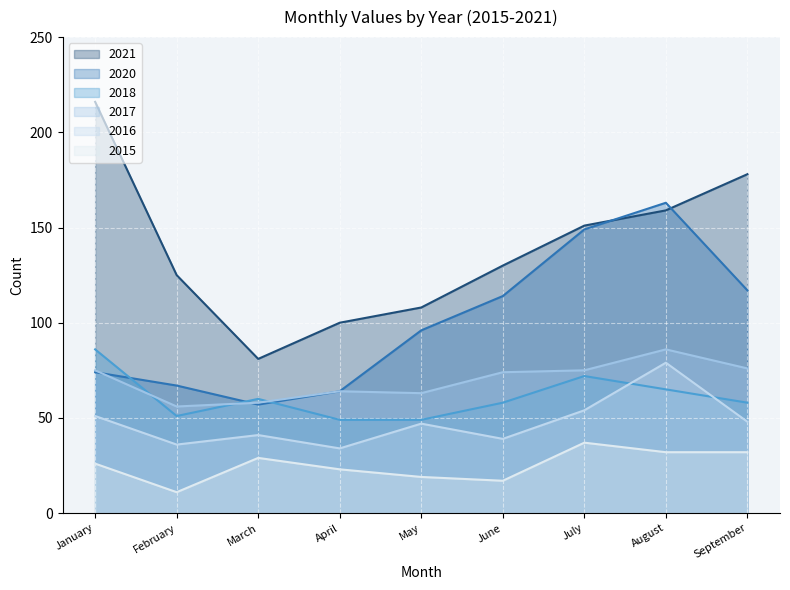

Reading left to right, what are all the values shown in this chart?

2020: 74	67	57	64	96	114	149	163	117
2021: 216	125	81	100	108	130	151	159	178
2016: 51	36	41	34	47	39	54	79	48
2017: 75	56	58	64	63	74	75	86	76
2018: 86	51	60	49	49	58	72	65	58
2015: 26	11	29	23	19	17	37	32	32